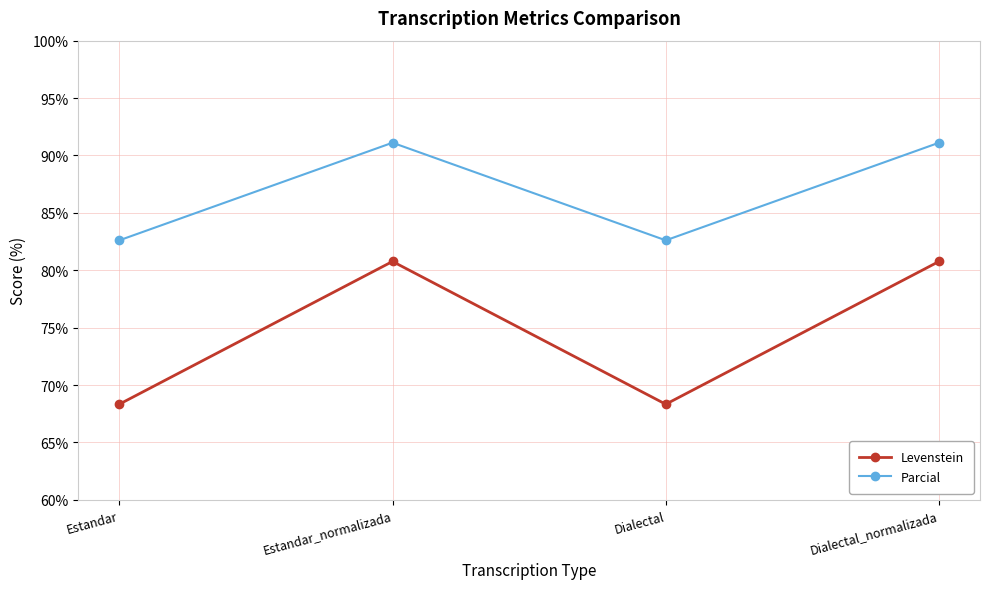

What is the minimum value for Parcial?

82.6